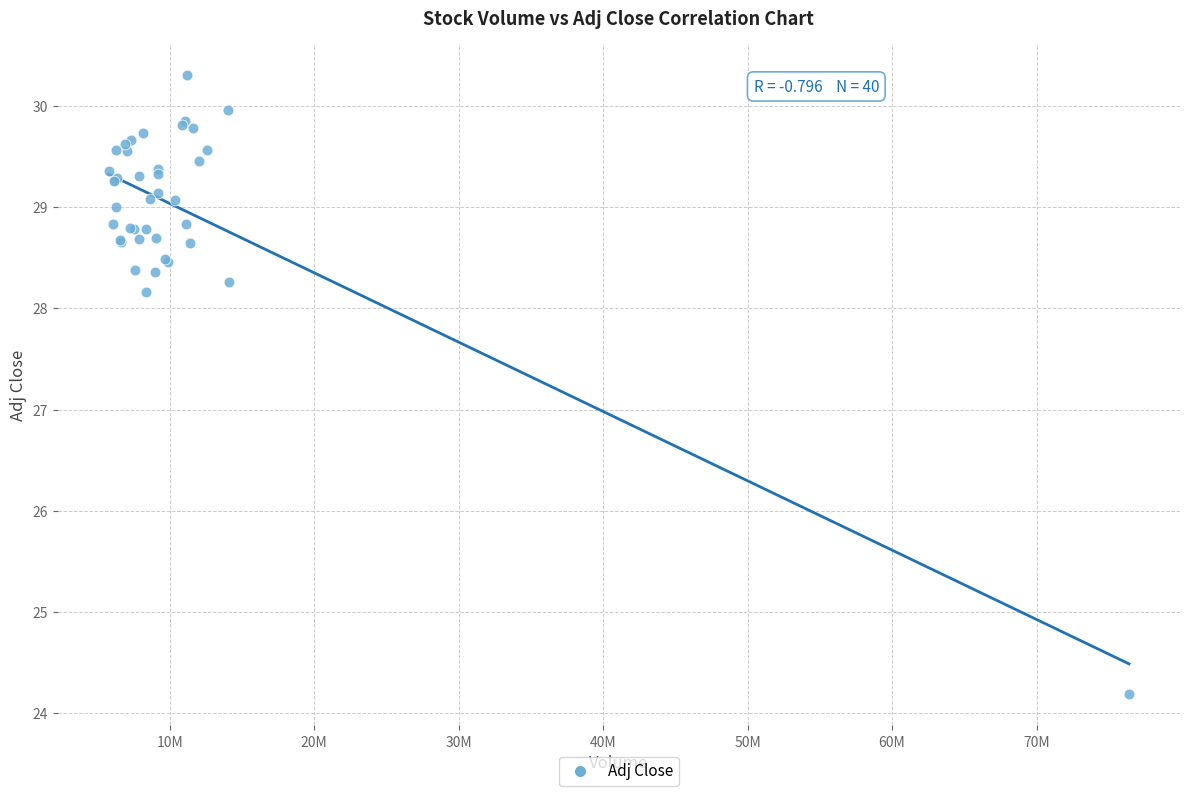

What Y value in the scatter plot is closest to 27?

28.2